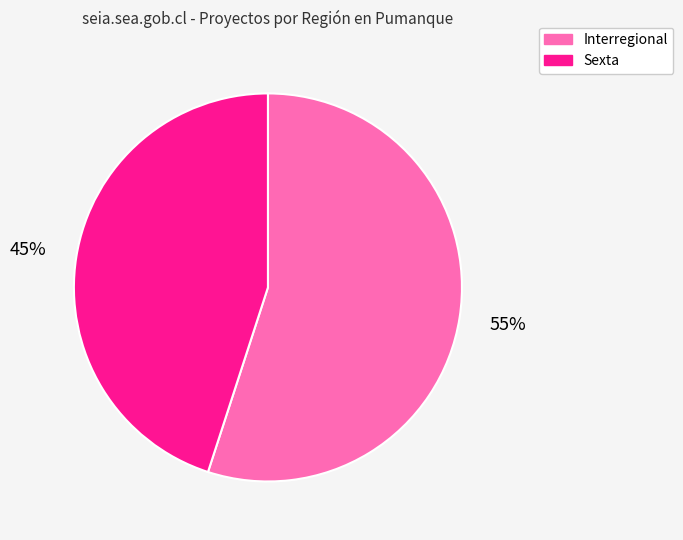

Do Sexta and Interregional together represent more than half of the pie?

Yes